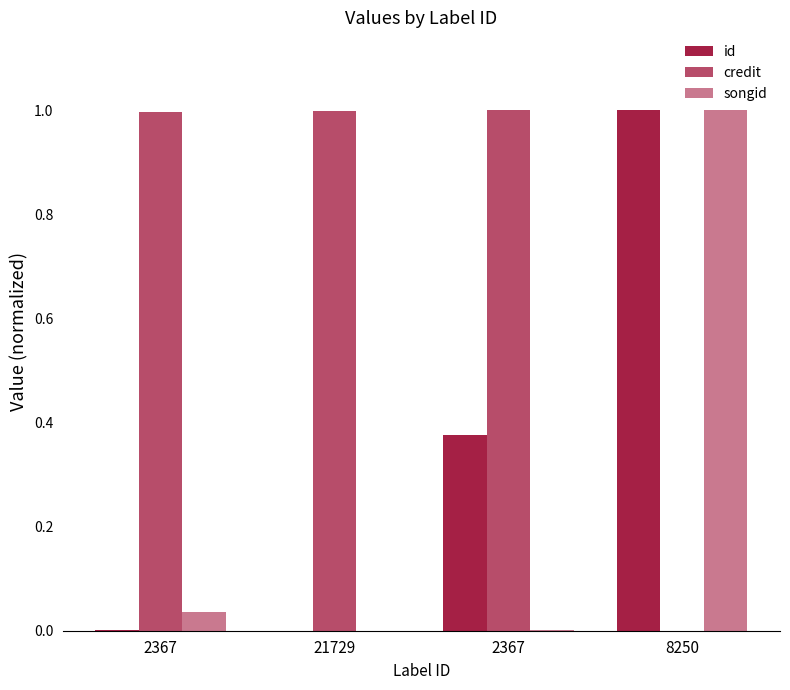

How many categories are shown in the chart?

4